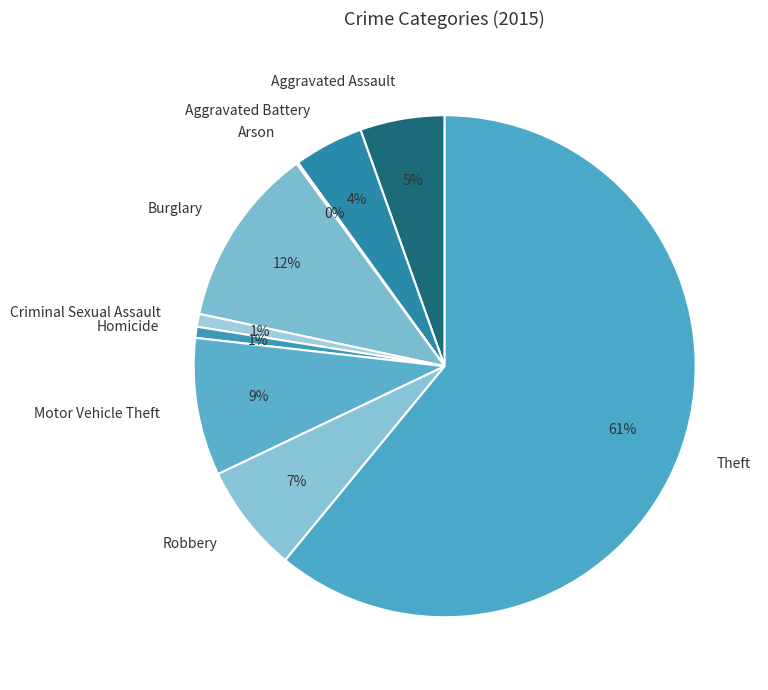

The Theft slice represents 61% of the pie. True or false?

True